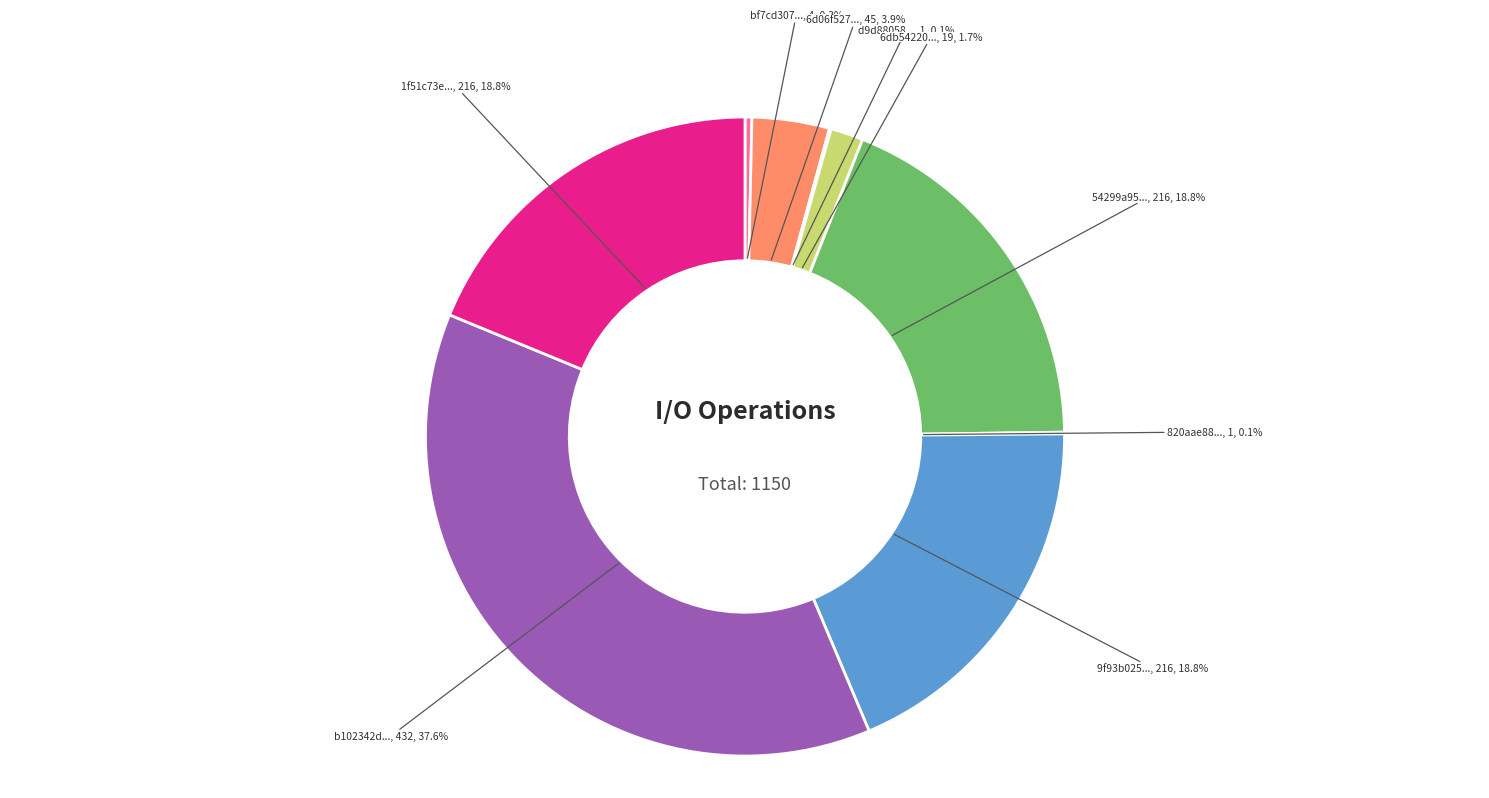

What portion of the pie excludes bf7cd307...?

99.7%